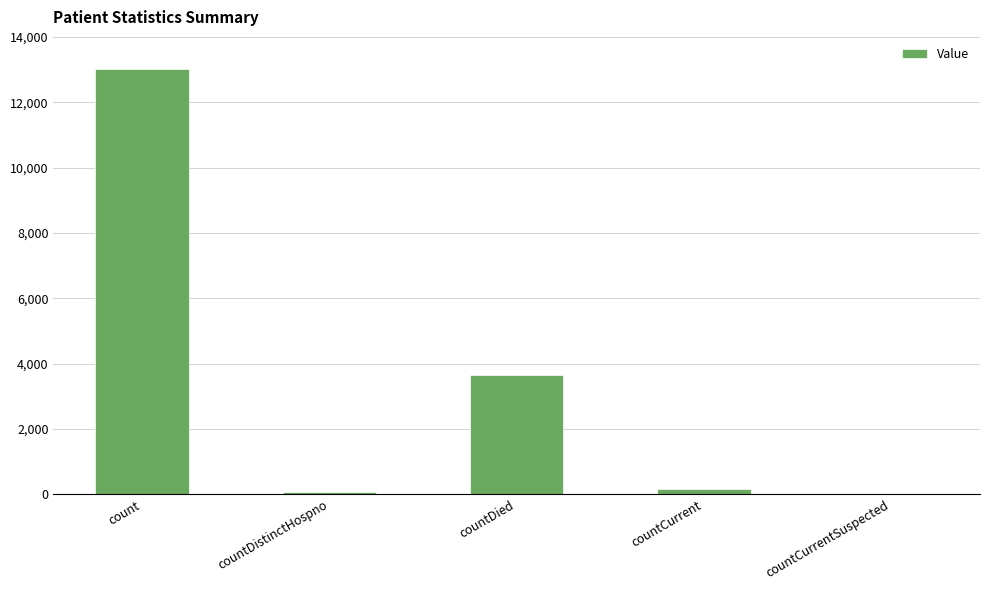

Does the chart contain stacked bars?

No